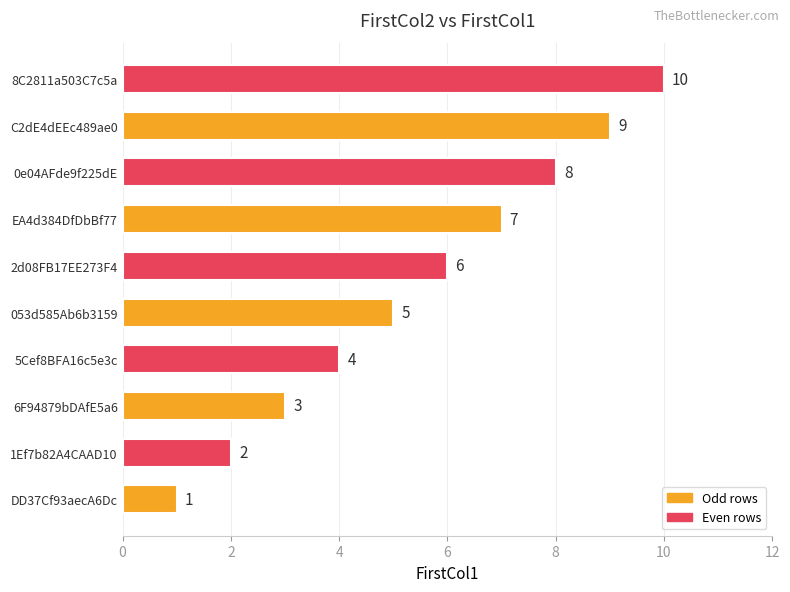

Count the values in the range 3 to 8.

6